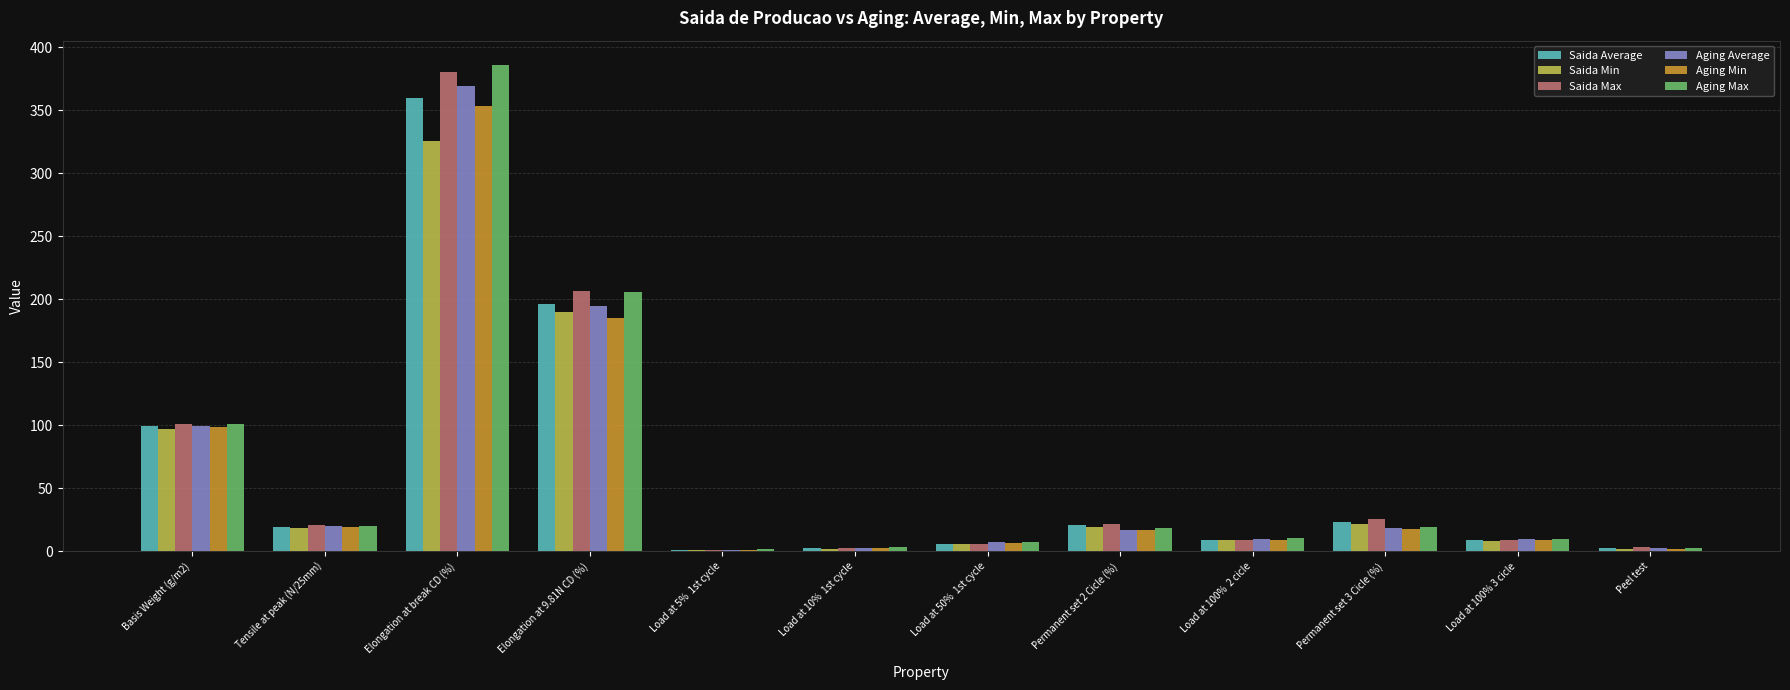

Does the chart contain stacked bars?

No